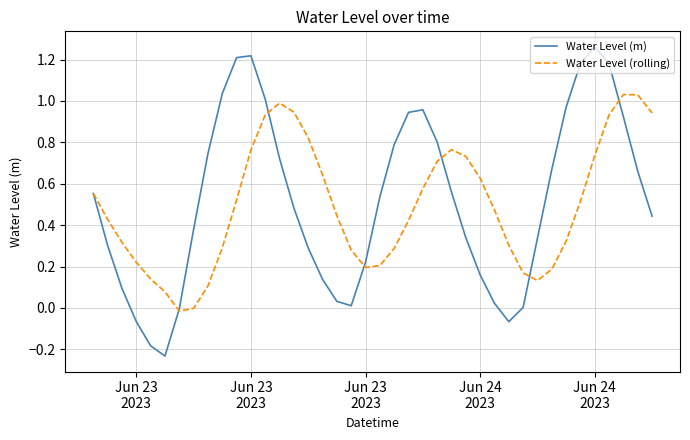

What are all the series names shown in the legend?

Water Level (m), Water Level (rolling)